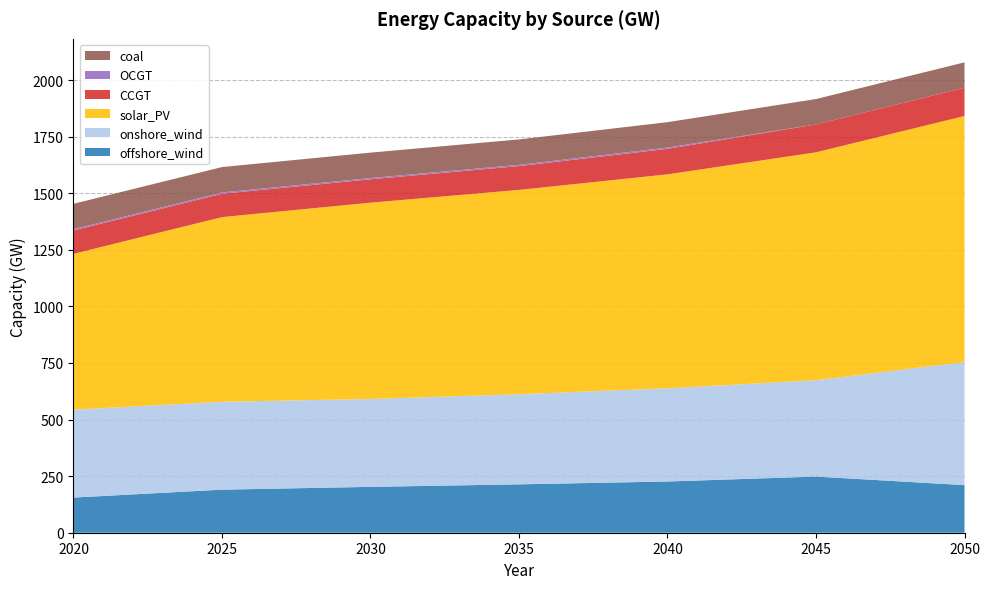

Reading left to right, list all the values displayed in this chart.

offshore_wind: 155.3	190.3	202.6	213.8	226.3	248.1	210.1
onshore_wind: 388.3	388.3	388.3	398.0	412.0	425.7	543.8
solar_PV: 688.6	815.9	867.3	902.8	945.1	1006.8	1087.1
CCGT: 103.1	103.1	103.1	105.1	112.5	123.1	124.9
OCGT: 5.8	5.8	5.8	5.8	5.8	0.0	0.0
coal: 112.2	112.2	112.2	112.2	112.2	112.2	112.2